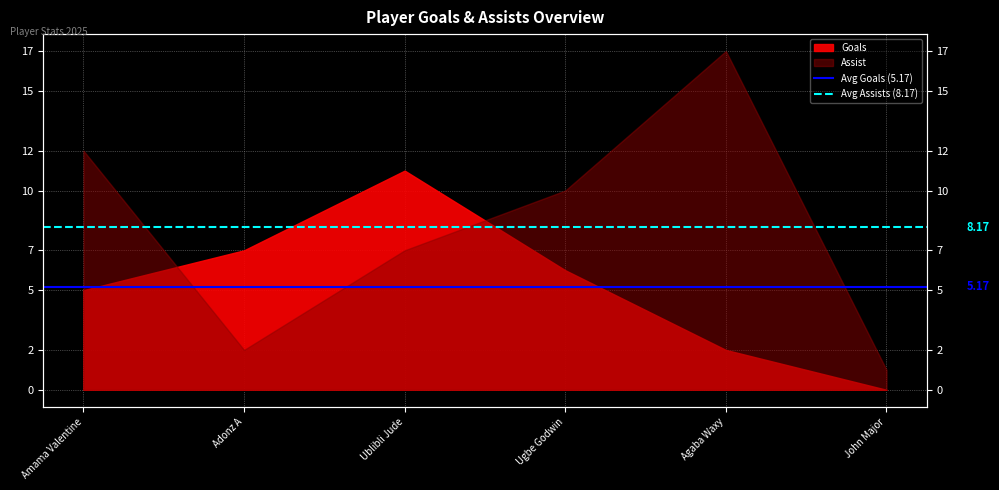

Is it true that Avg Assists (8.17) equals 5.0 at Adonz A?

False